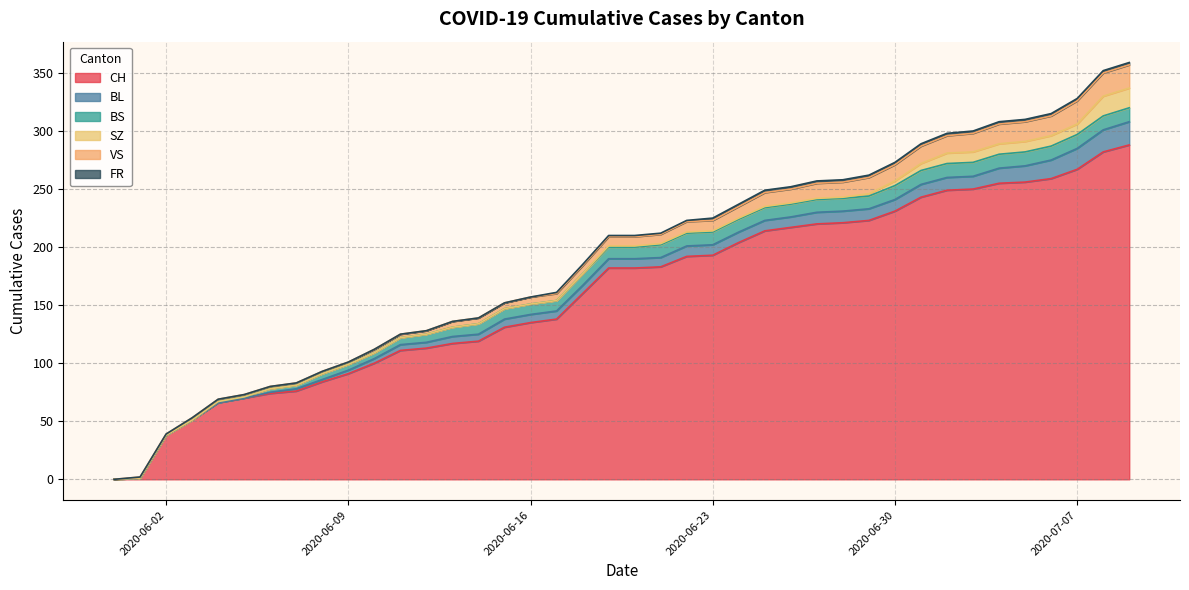

What value does the CH series have at 2020-07-07, to the nearest 5?

265